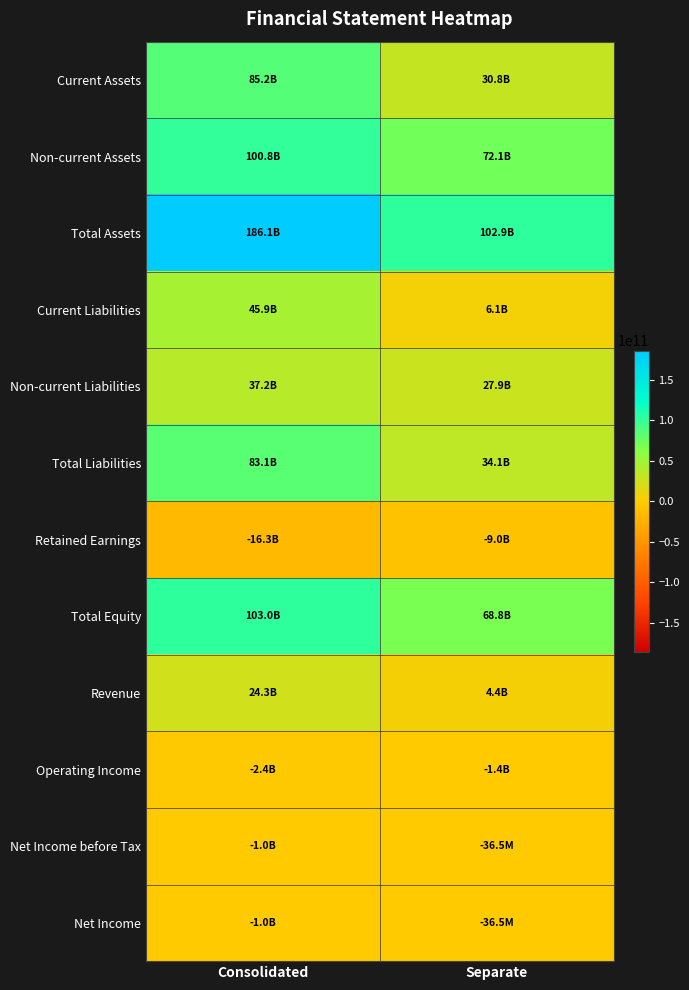

Reading left to right, list all the values displayed in this chart.

Current Assets: Consolidated=85233517025	Separate=30817524733
Non-current Assets: Consolidated=100833756300	Separate=72080334459
Total Assets: Consolidated=186067273325	Separate=102897859192
Current Liabilities: Consolidated=45860621794	Separate=6139234235
Non-current Liabilities: Consolidated=37225959833	Separate=27914257882
Total Liabilities: Consolidated=83086581627	Separate=34053492117
Retained Earnings: Consolidated=-16272702400	Separate=-9041269964
Total Equity: Consolidated=102980691698	Separate=68844367075
Revenue: Consolidated=24257953581	Separate=4431382915
Operating Income: Consolidated=-2360385649	Separate=-1449033469
Net Income before Tax: Consolidated=-1002440034	Separate=-36465644
Net Income: Consolidated=-1002440034	Separate=-36465644